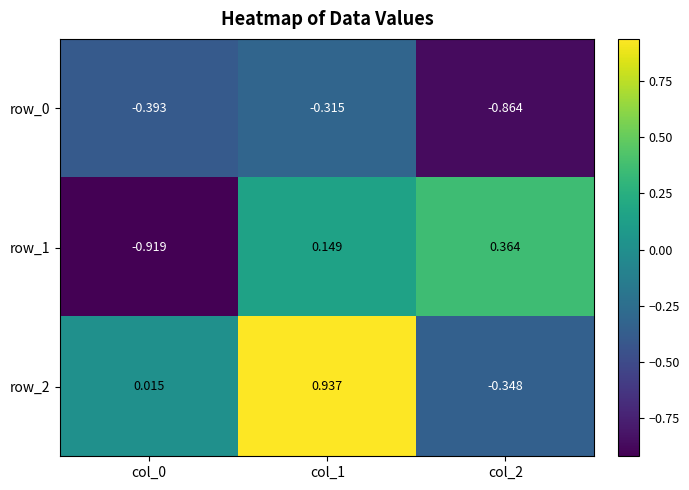

Which category has the highest value across all series?

col_1